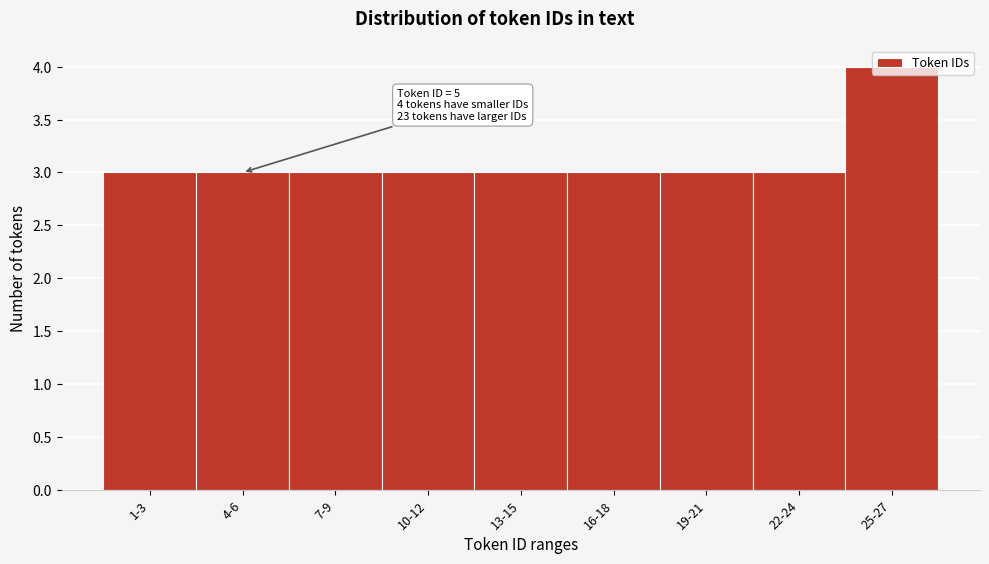

The chart shows a value of 3 at 16-18. True or false?

True